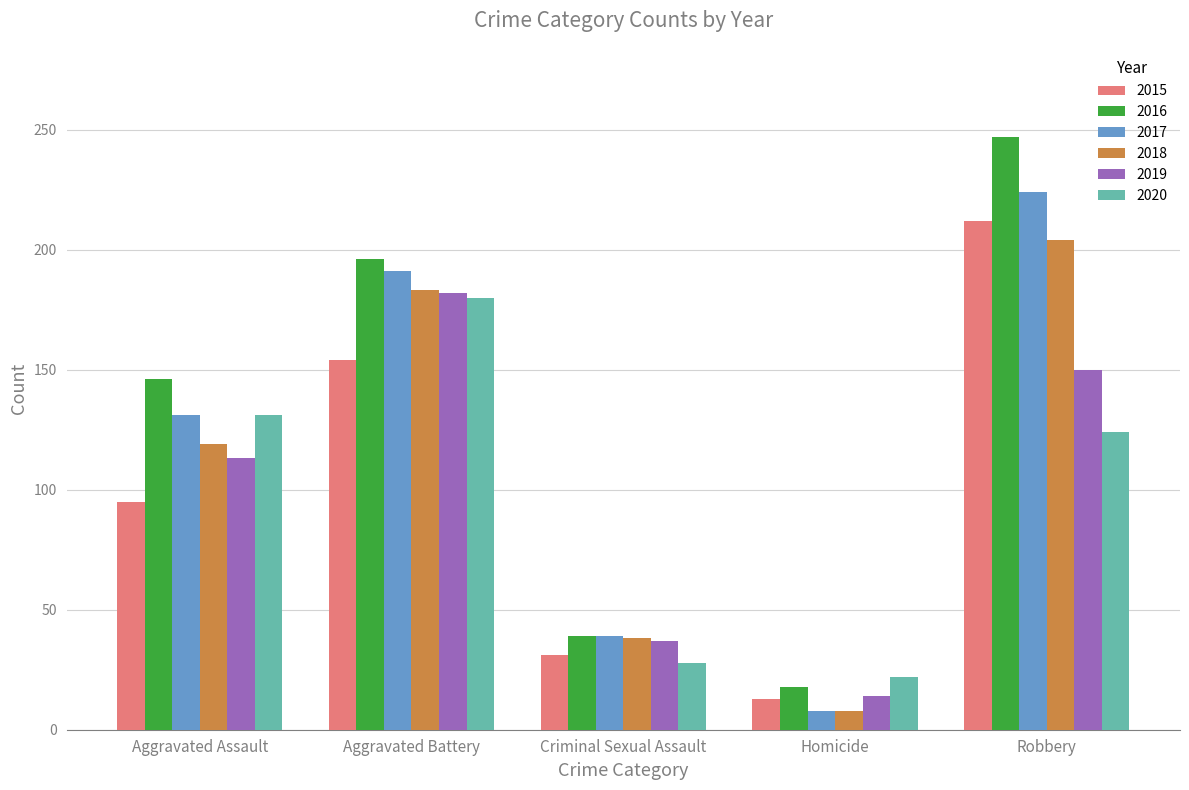

Rank the categories by 2018 value from highest to lowest.

Robbery, Aggravated Battery, Aggravated Assault, Criminal Sexual Assault, Homicide